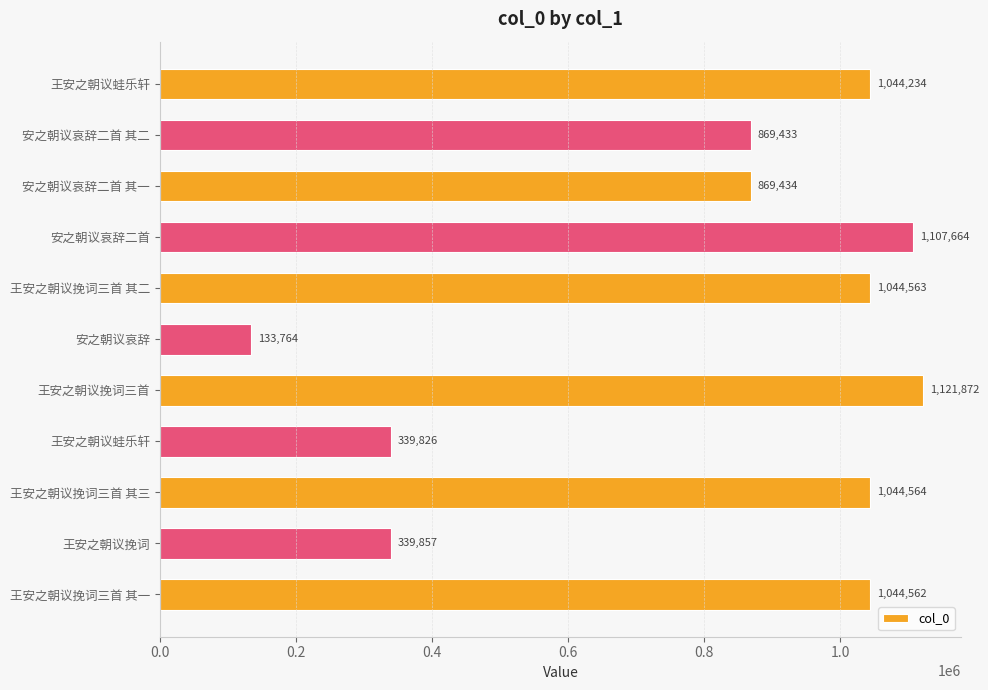

At which category does the chart reach its peak across all series?

王安之朝议挽词三首